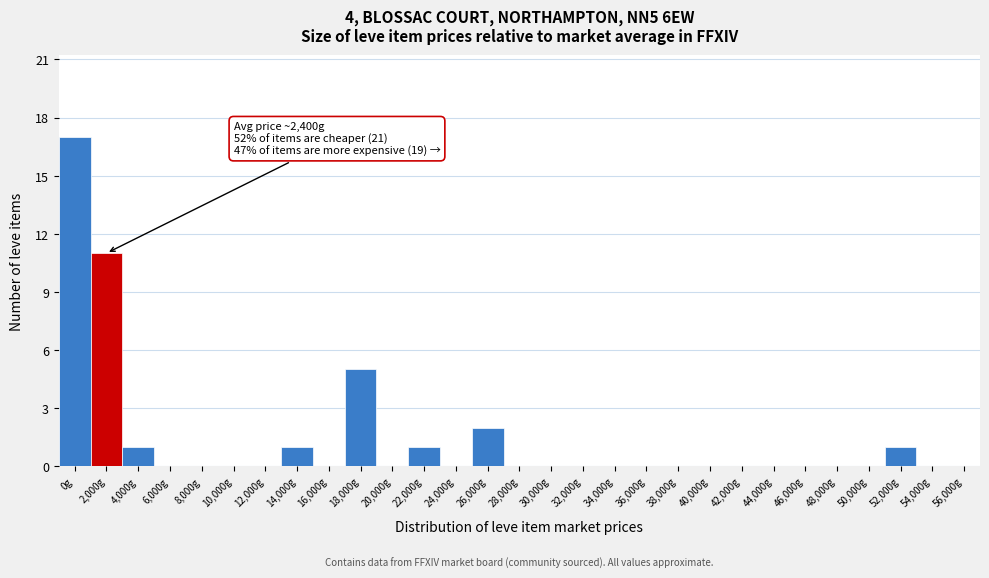

Reading right to left, extract all data points from this chart.

56,000g=0	54,000g=0	52,000g=1	50,000g=0	48,000g=0	46,000g=0	44,000g=0	42,000g=0	40,000g=0	38,000g=0	36,000g=0	34,000g=0	32,000g=0	30,000g=0	28,000g=0	26,000g=2	24,000g=0	22,000g=1	20,000g=0	18,000g=5	16,000g=0	14,000g=1	12,000g=0	10,000g=0	8,000g=0	6,000g=0	4,000g=1	2,000g=11	0g=17